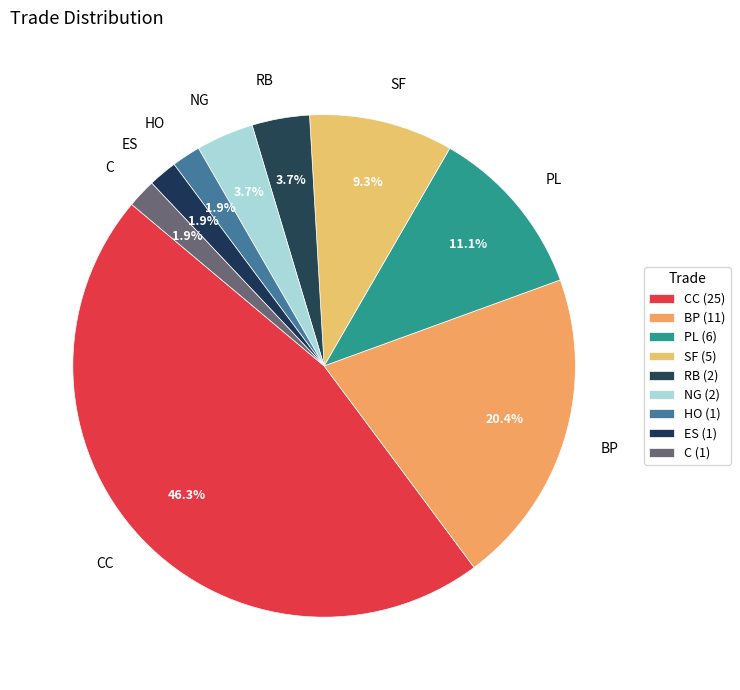

How many segments does this pie chart have?

9